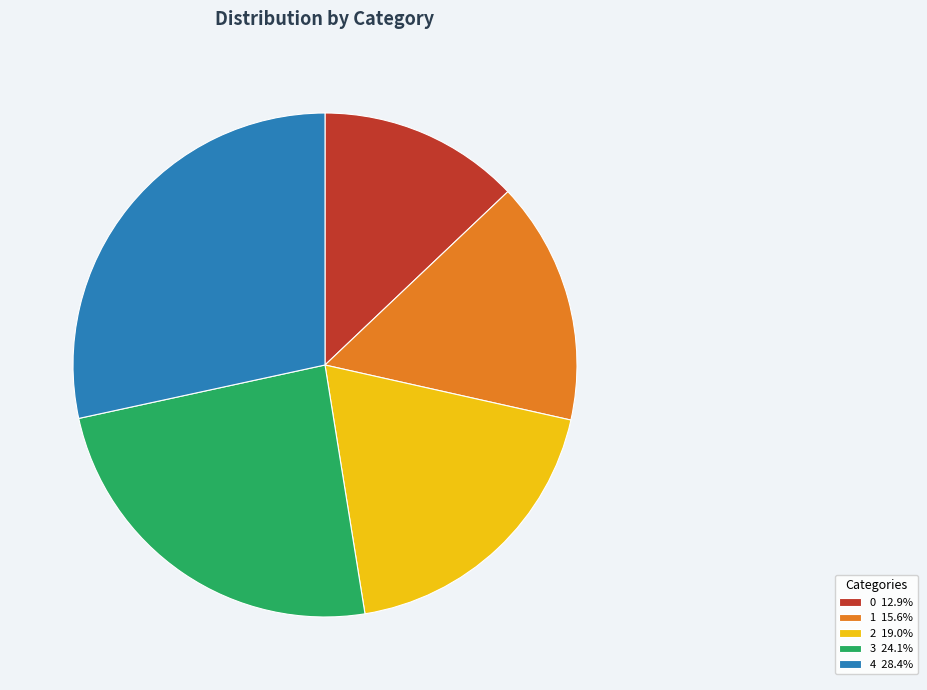

Do 2 19.0% and 3 24.1% together represent more than half of the pie?

No